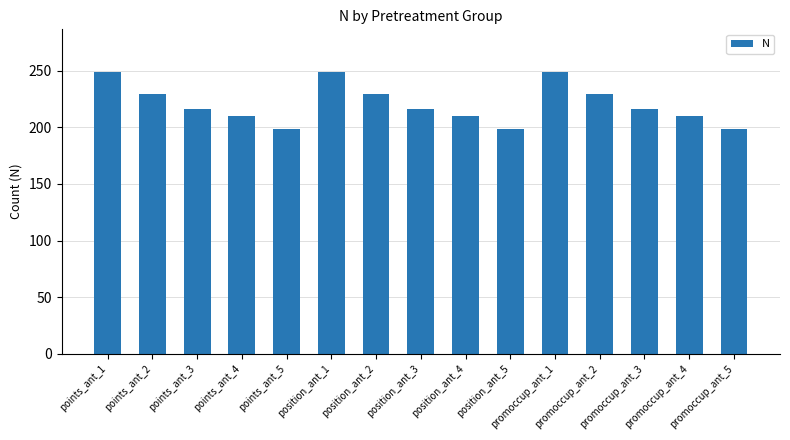

How many data points are less than 216?

6